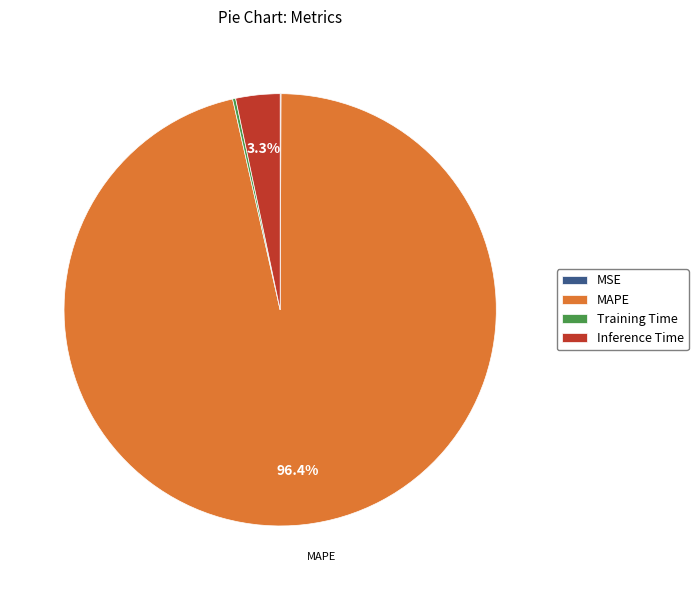

Does Inference Time account for over 50% of the chart?

No